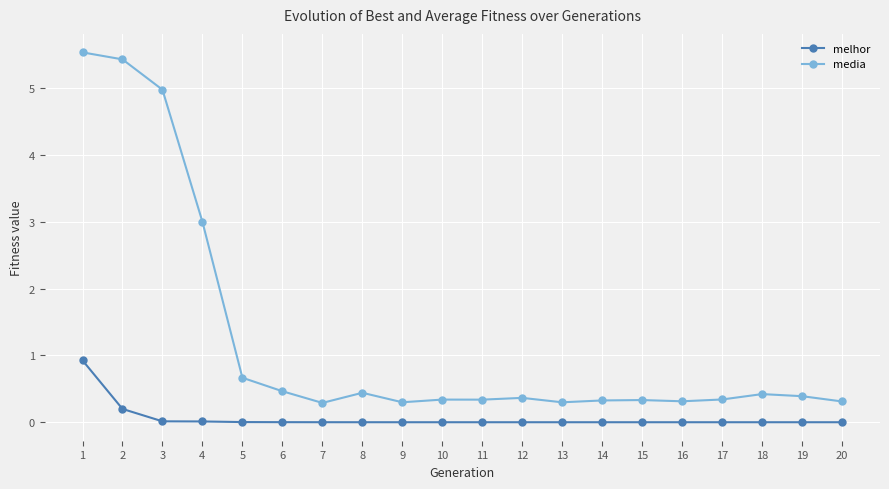

What is the sum of the media values at 1 and 4?

8.5